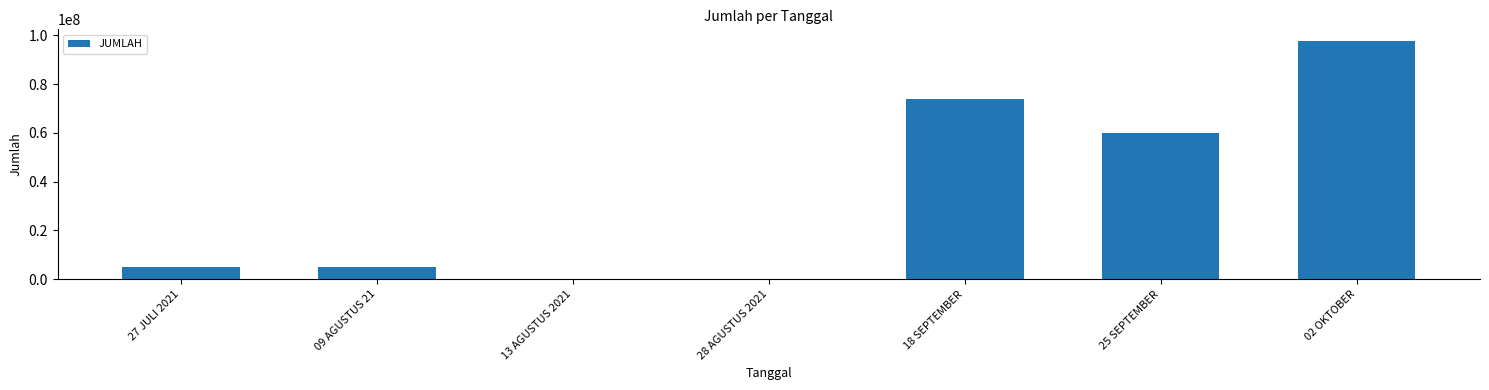

The value at 13 AGUSTUS 2021 is 31056063. True or false?

False